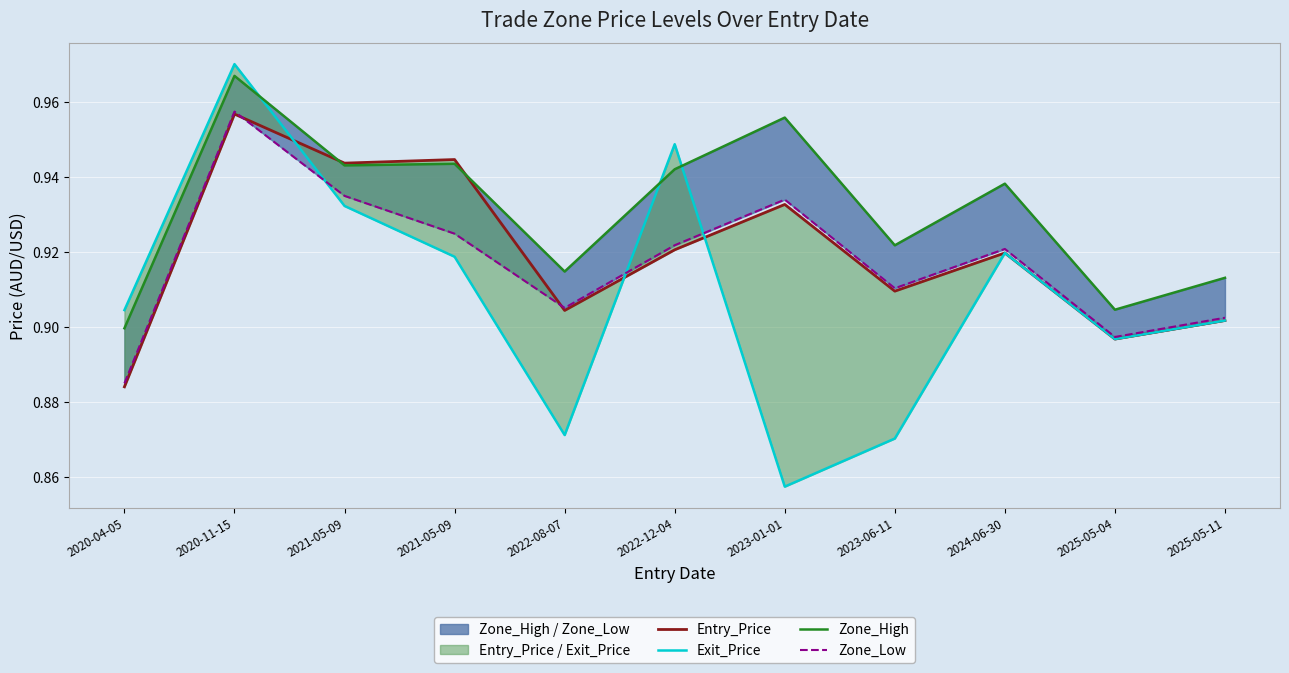

What is the smallest value displayed?

0.9